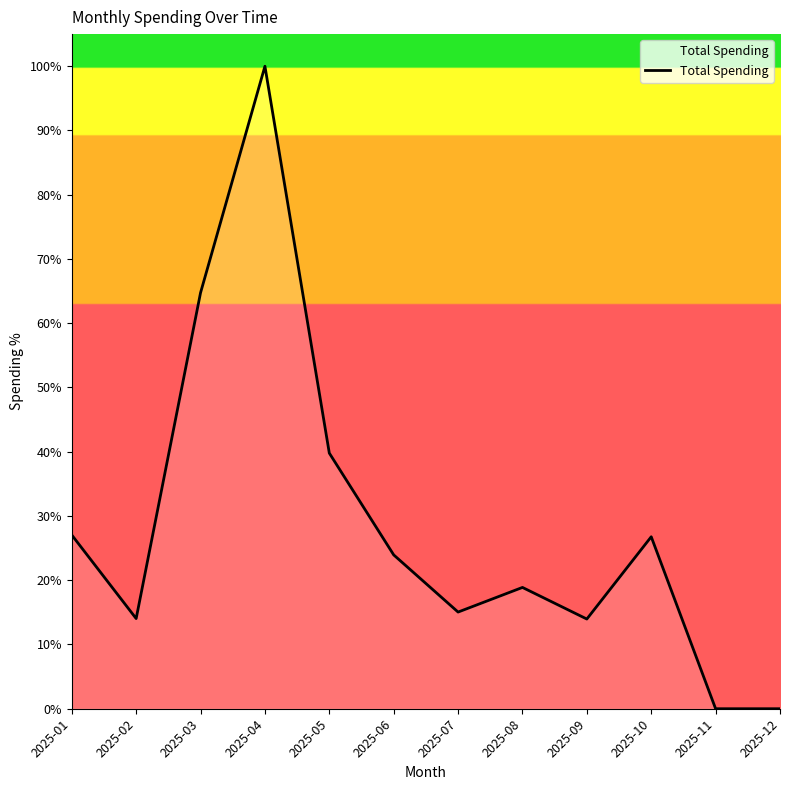

Is this an area chart (filled region under the line)?

Yes